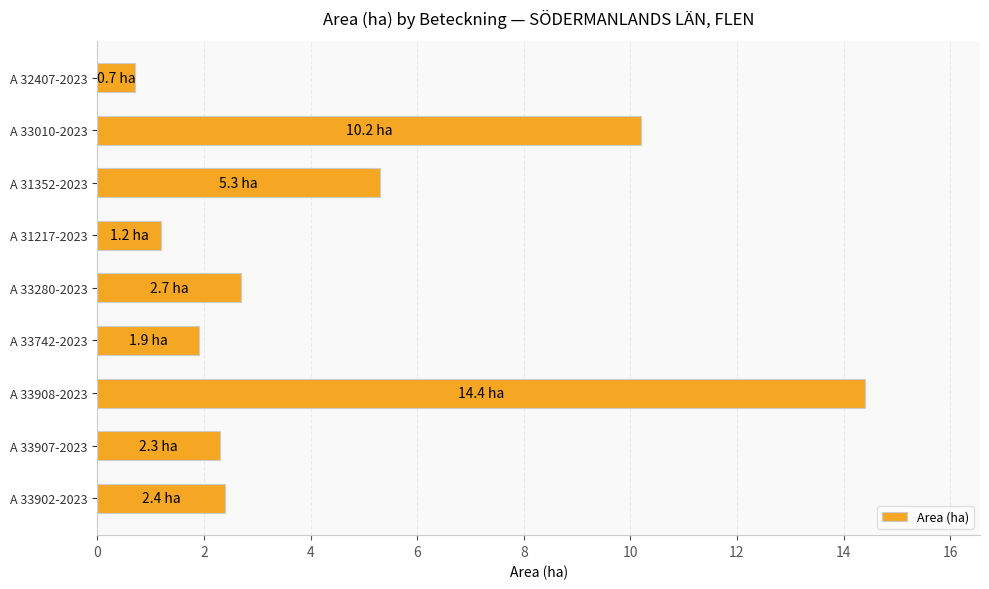

Which category has the highest value across all series?

A 33908-2023